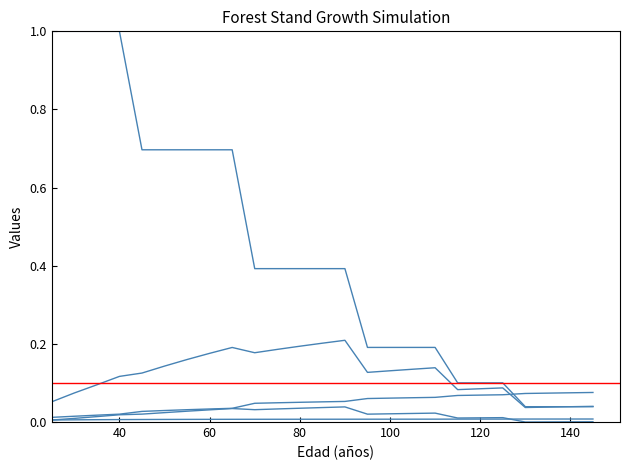

The Ho (m) series shows 0.0 at 145. True or false?

True